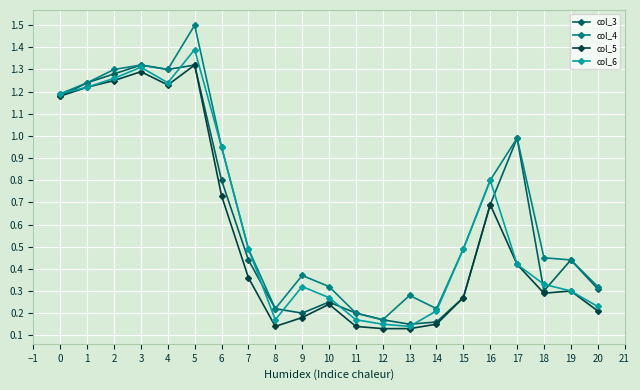

What is the maximum value shown in the chart?

1.5